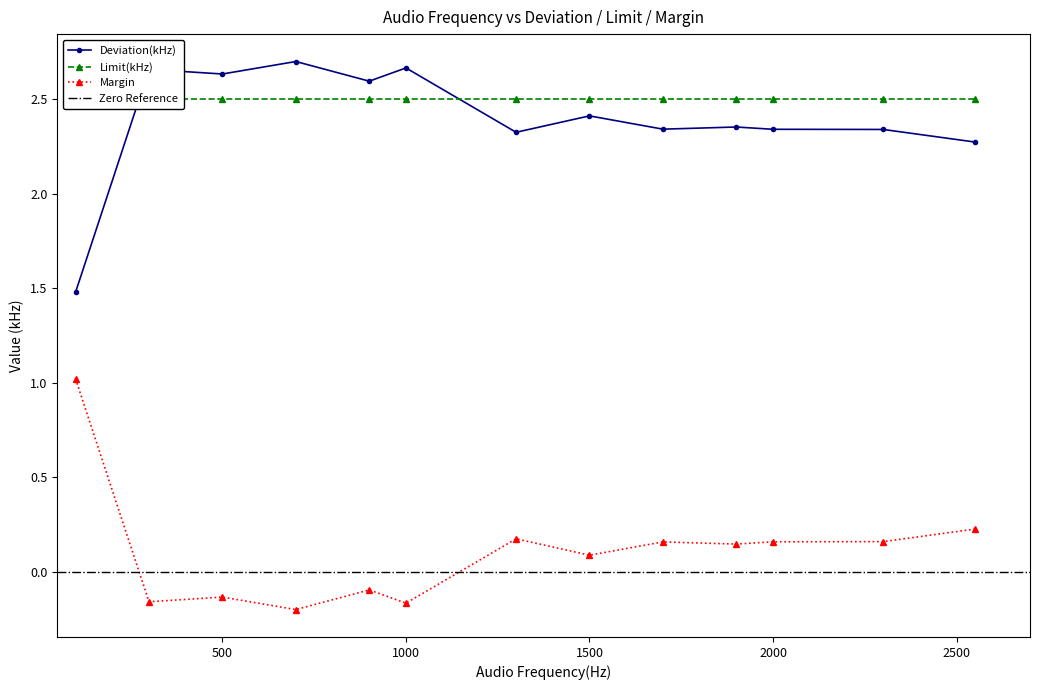

List the labels in order of Margin value, largest first.

100, 2550, 1300, 2300, 2000, 1700, 1900, 1500, 900, 500, 300, 1000, 700